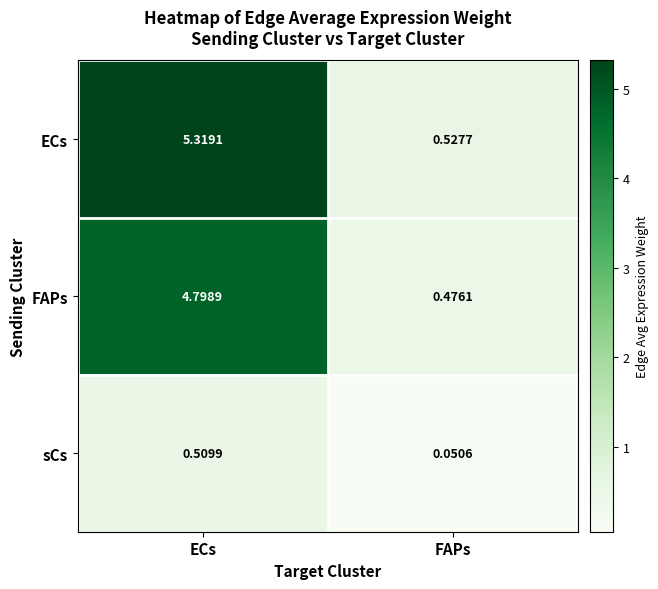

Where is ECs nearest to the value 2?

FAPs